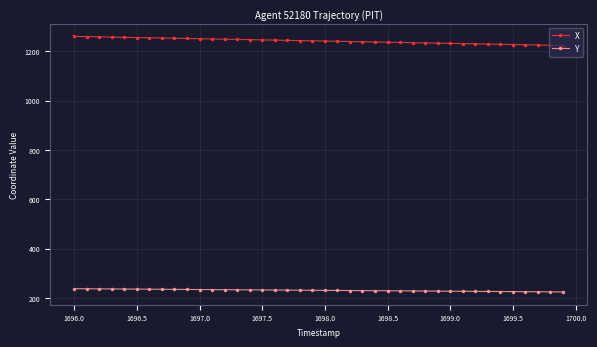

What is the value of the X point at the 30th from the left?

1232.9